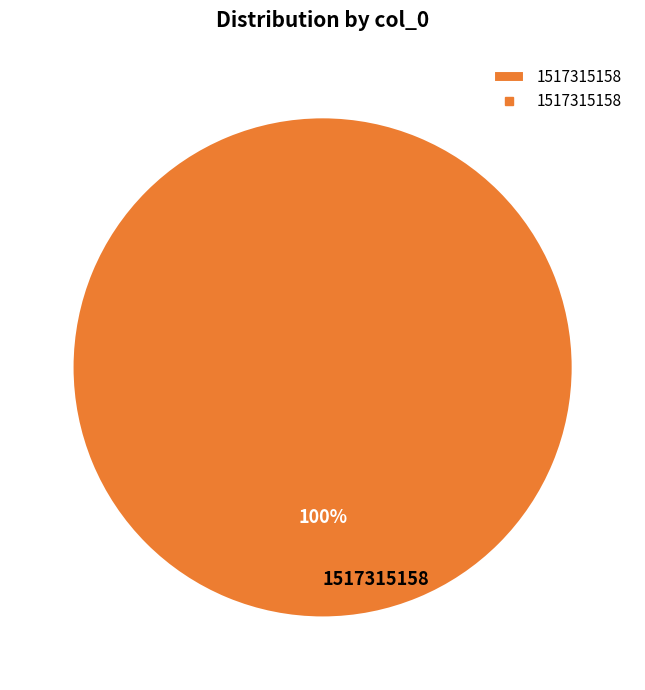

Is there a majority slice in this chart?

Yes